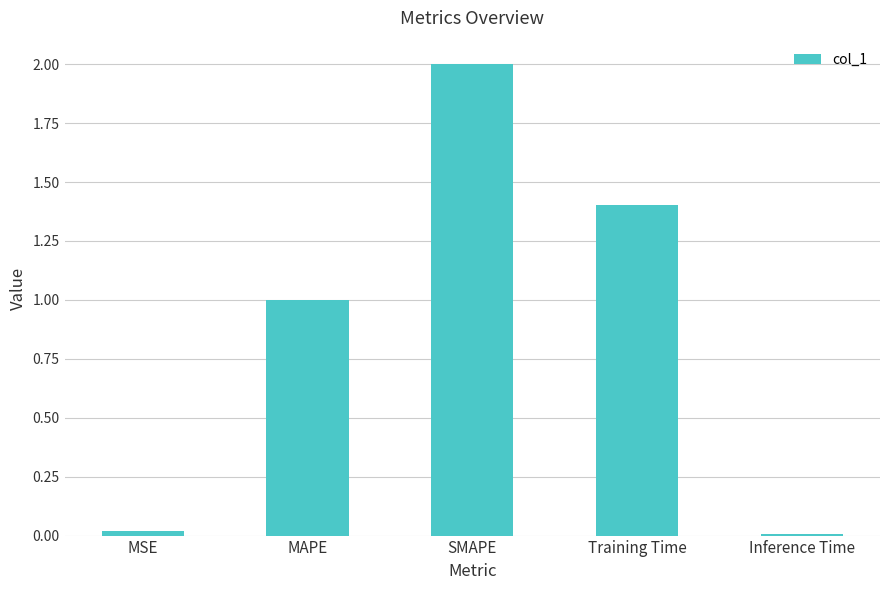

How many data points does each series have?

5